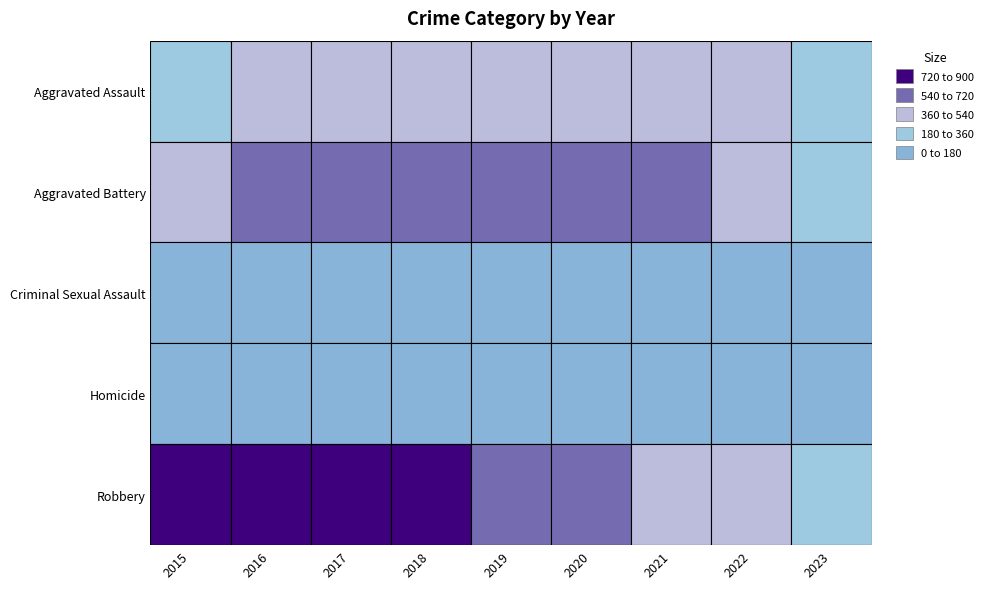

What is the smallest value displayed?

23